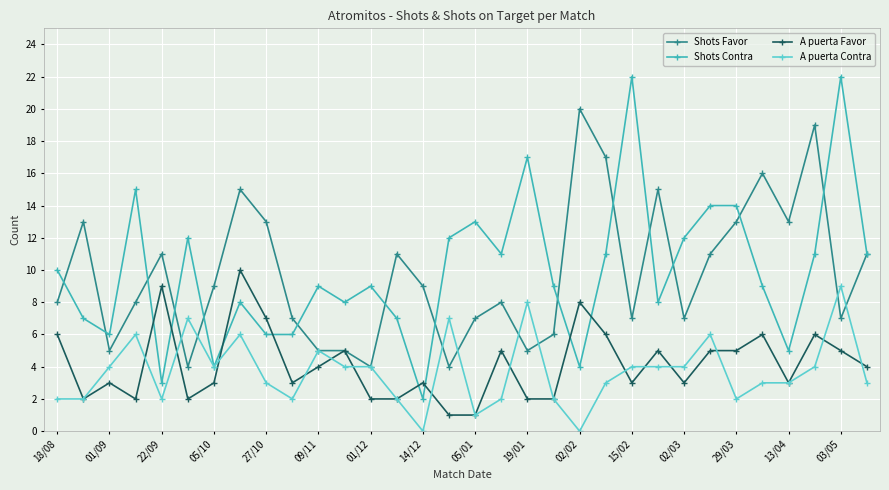

Count the number of data series in this chart.

4